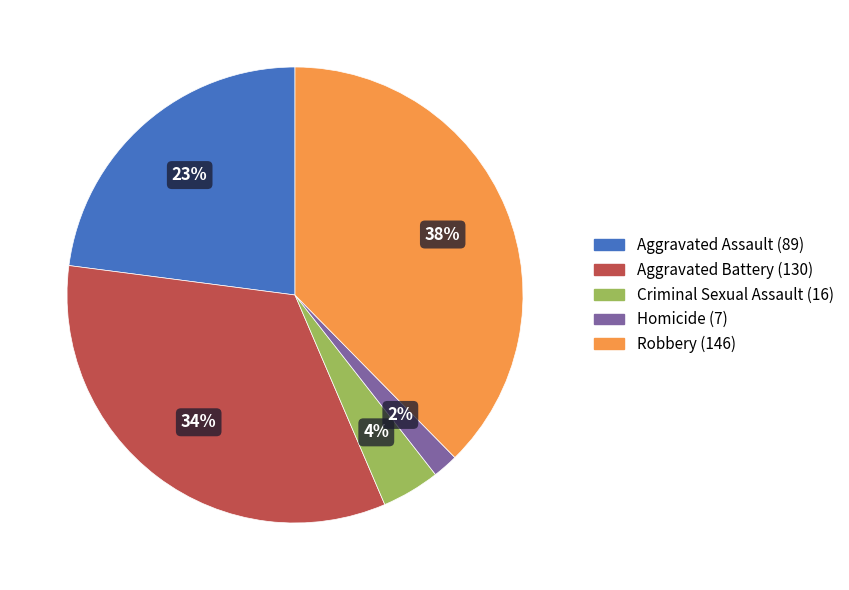

Is it true that Homicide is 2% of the pie?

True